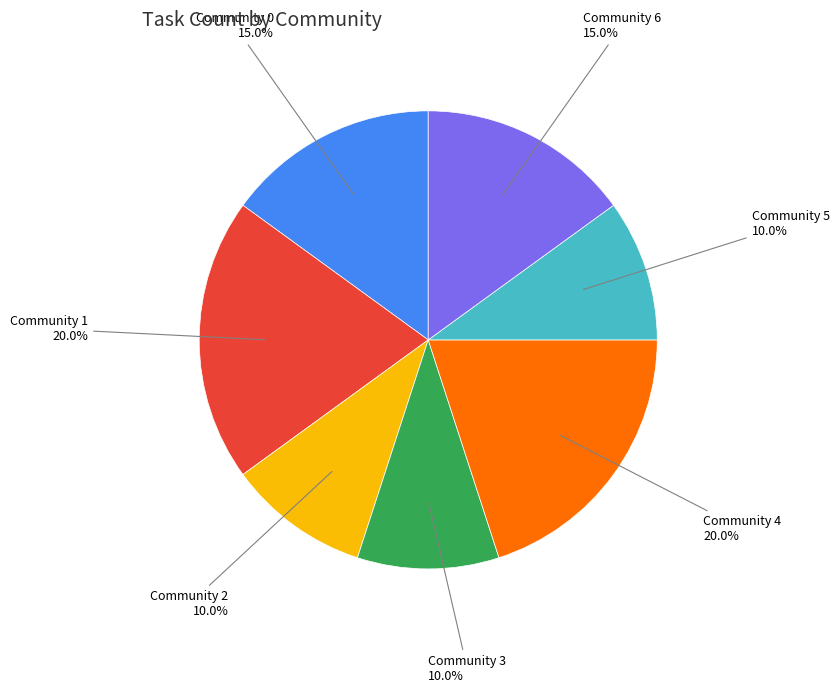

The Community 3 slice represents 10% of the pie. True or false?

True